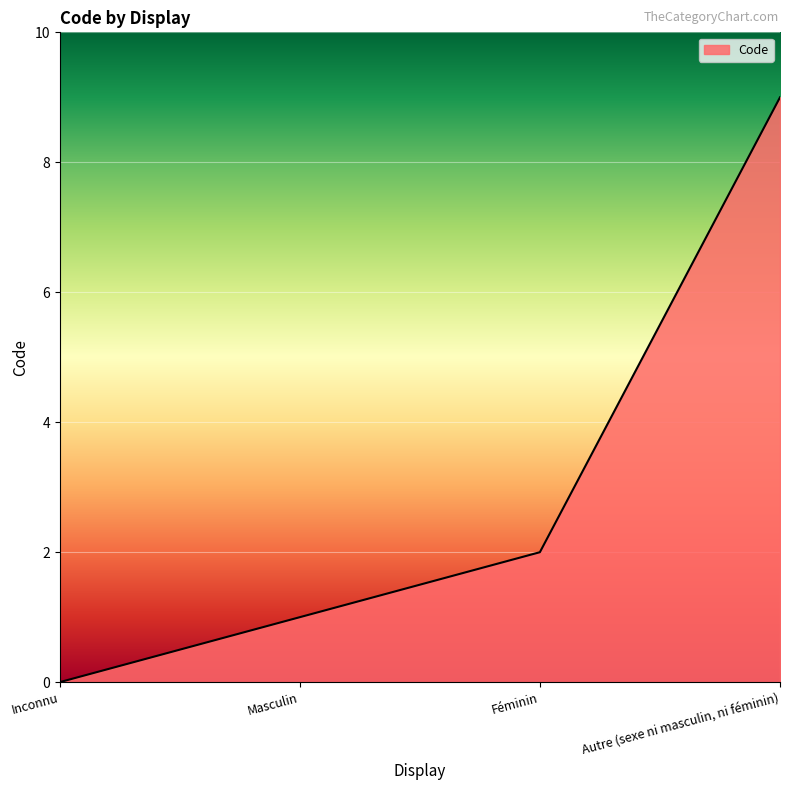

What is the average value?

3